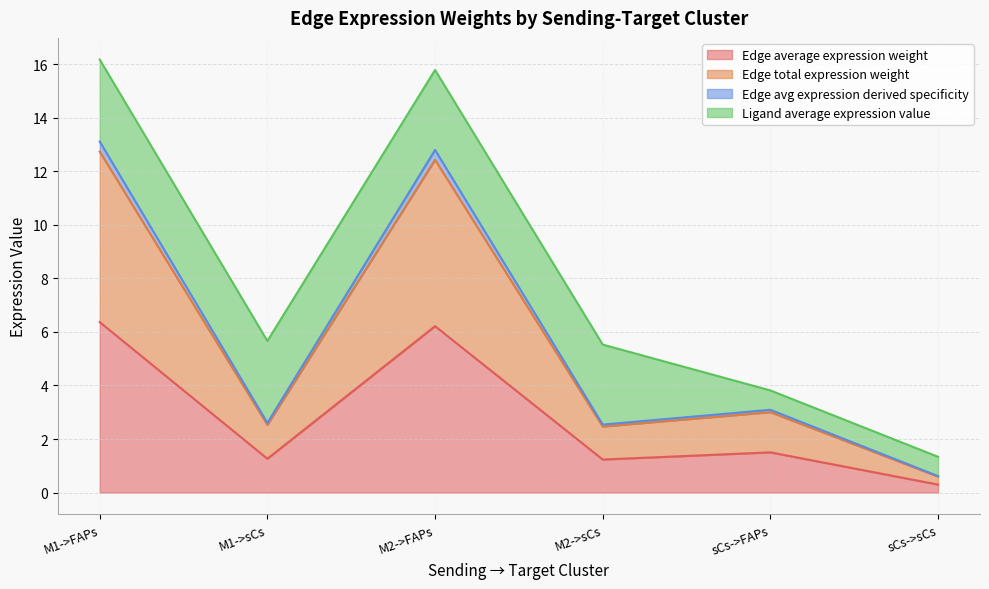

True or false: Edge average expression weight and Edge avg expression derived specificity cross at least once.

False